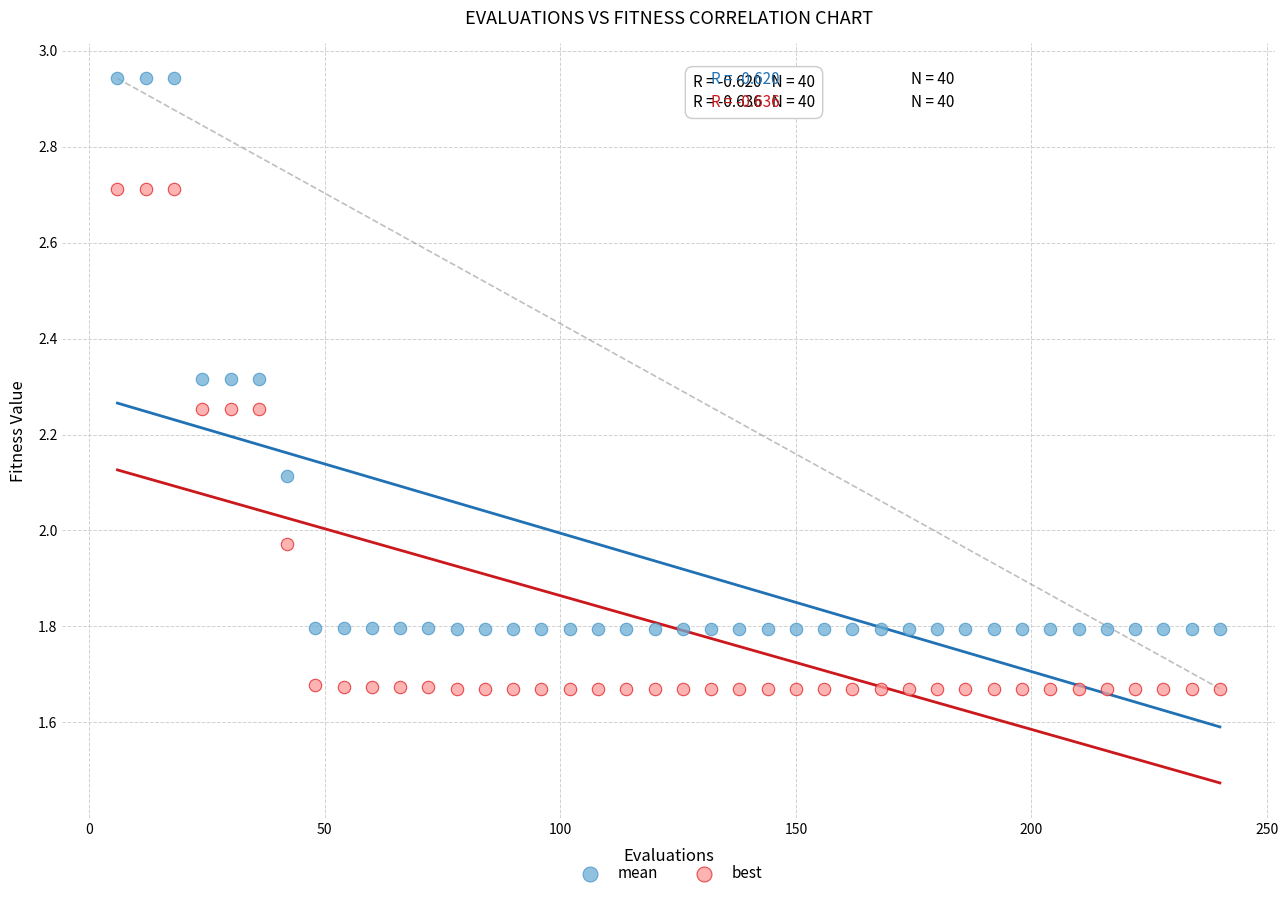

Across all data points, what is the range of Y values (max minus min)?

1.3